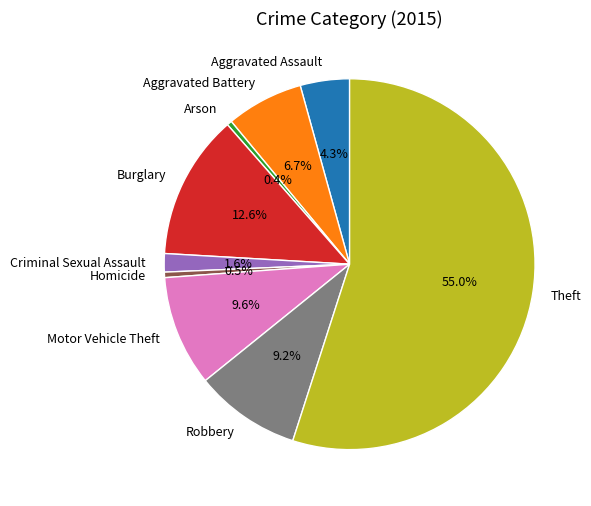

Is Theft the majority of the pie?

Yes